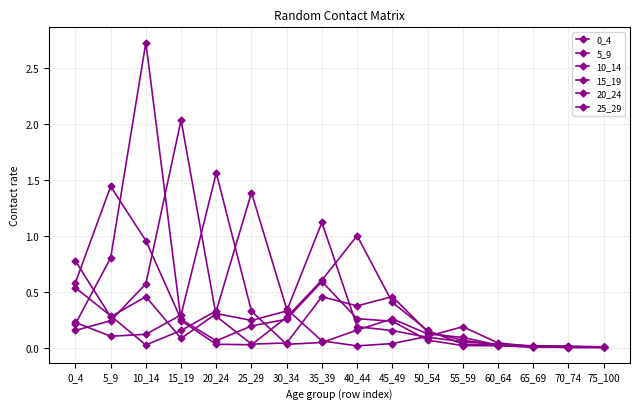

List the series in order of their peak value, lowest first.

0_4, 25_29, 5_9, 20_24, 15_19, 10_14